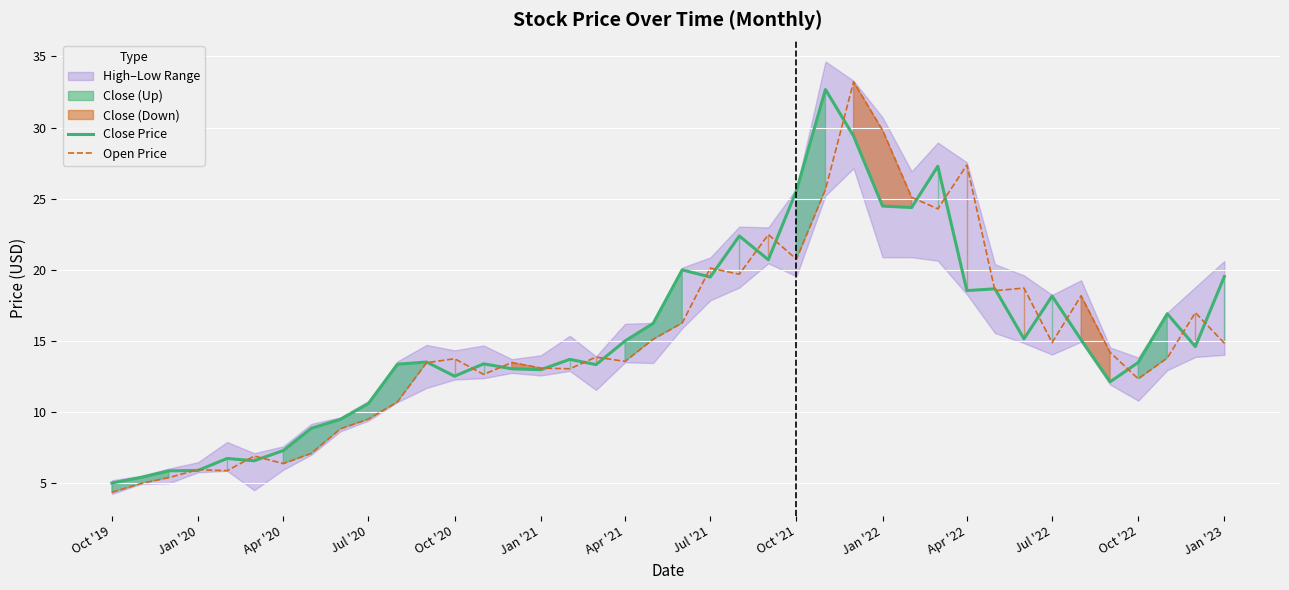

Reading right to left, list all the values displayed in this chart.

Close Price: 19.5	14.6	16.9	13.5	12.1	15.1	18.2	15.2	18.7	18.5	27.3	24.4	24.5	29.4	32.7	25.6	20.7	22.4	19.5	20.0	16.2	15.0	13.3	13.7	13.0	13.1	13.4	12.5	13.5	13.4	10.6	9.5	8.9	7.3	6.6	6.8	5.9	5.9	5.4	5.0
Open Price: 14.9	17.0	13.8	12.3	14.2	18.2	14.9	18.7	18.5	27.4	24.3	25.1	29.8	33.2	25.6	20.8	22.5	19.7	20.1	16.3	15.1	13.6	13.9	13.1	13.1	13.5	12.7	13.8	13.5	10.7	9.5	8.8	7.1	6.4	6.9	5.9	6.0	5.4	5.0	4.4